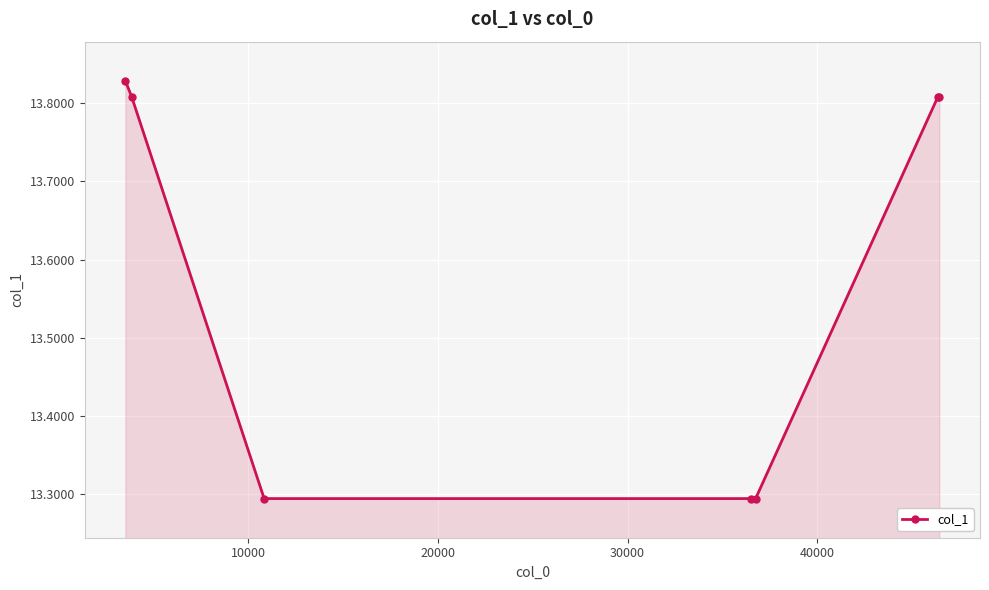

How many values are between 13 and 14?

7